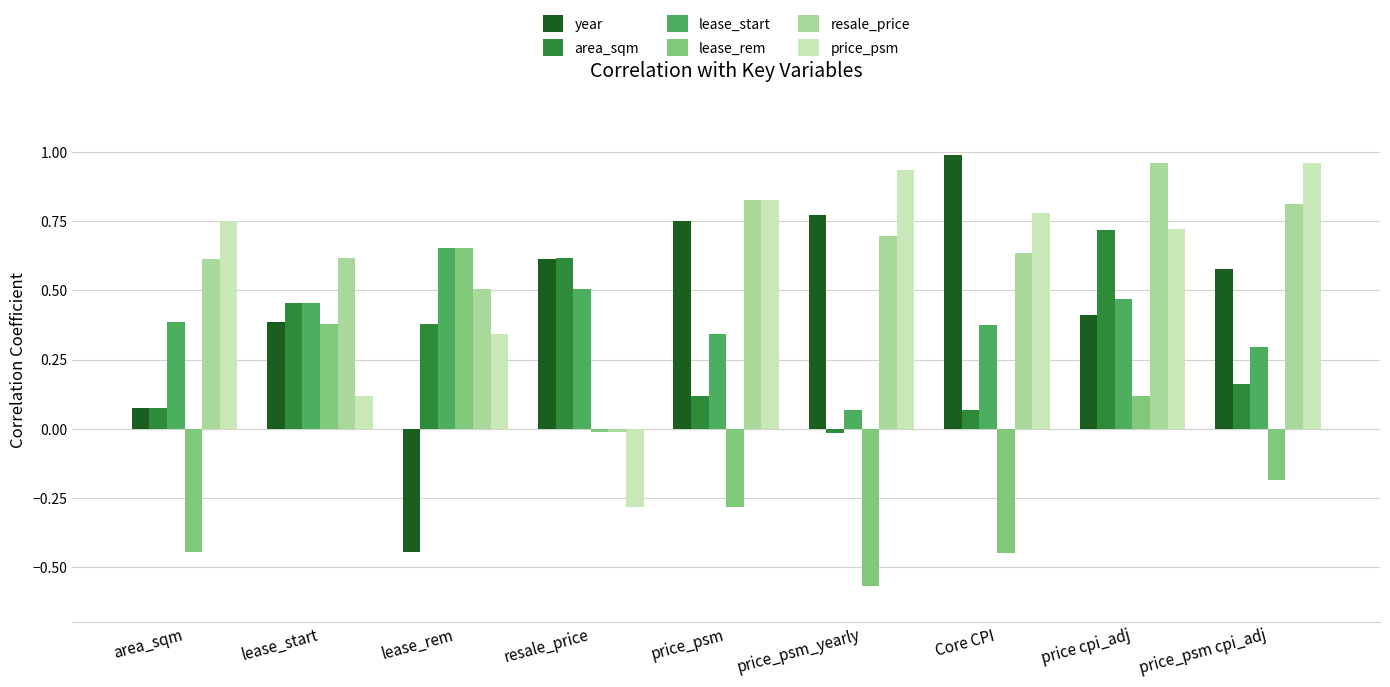

What position from the right is resale_price?

6